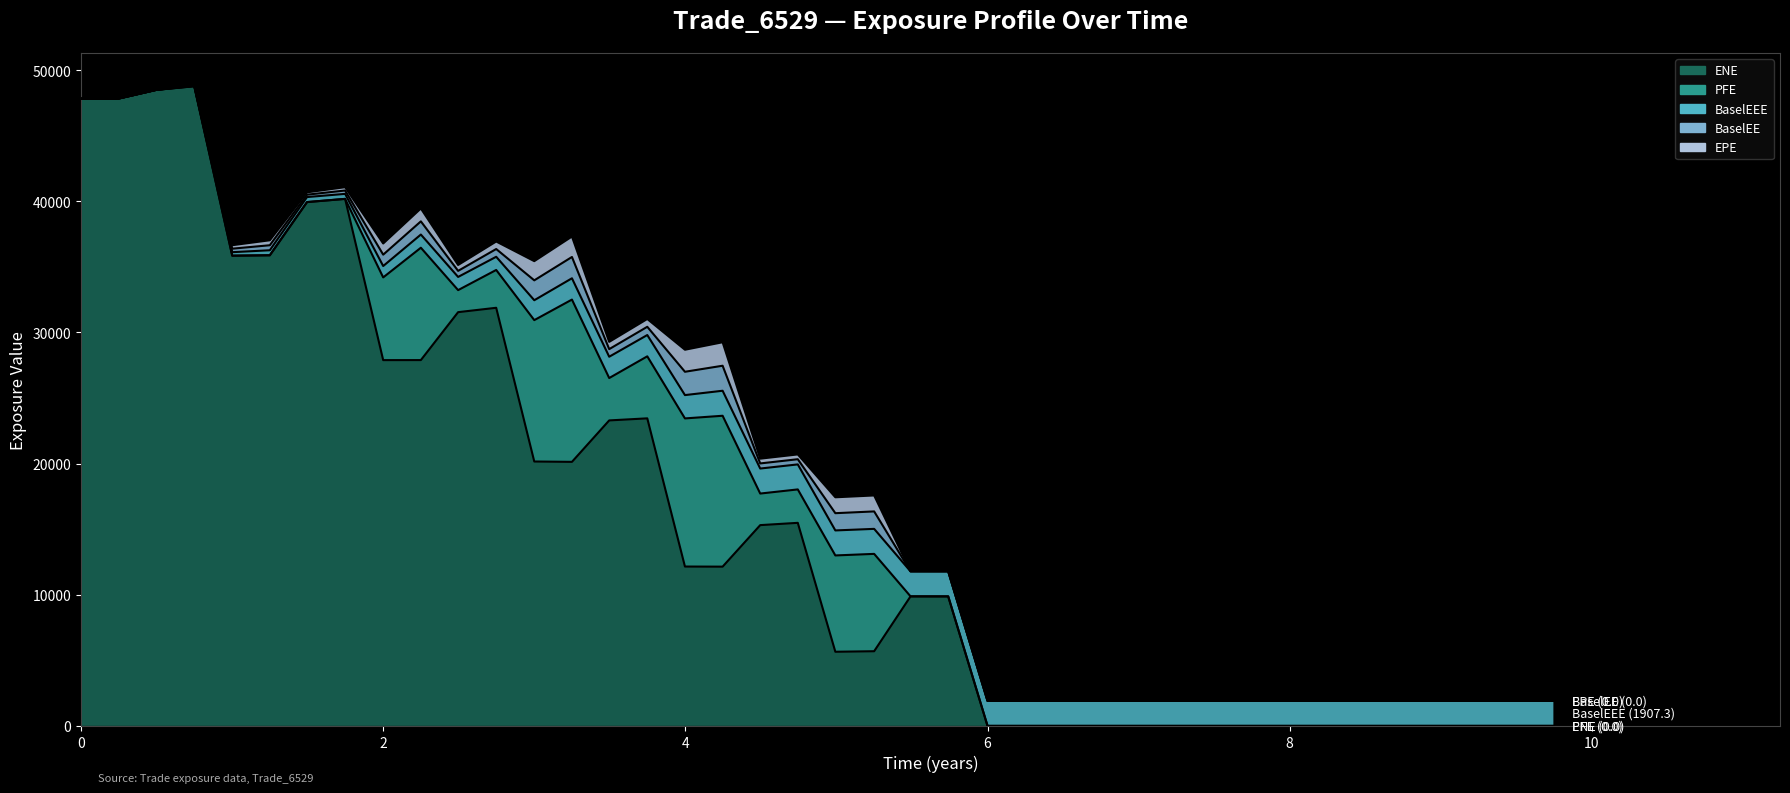

Rank the series by their maximum value, from lowest to highest.

EPE, BaselEE, BaselEEE, PFE, ENE